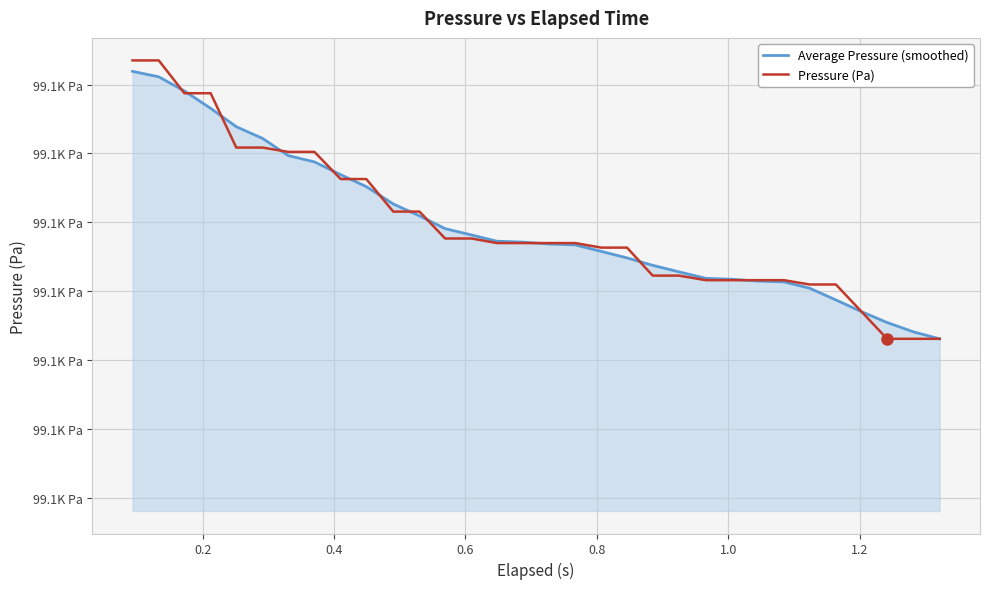

Does the chart have visible grid lines?

Yes